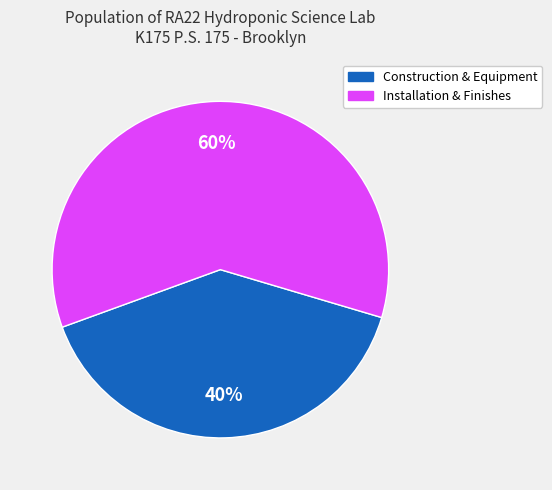

How many slices are in this pie chart?

2